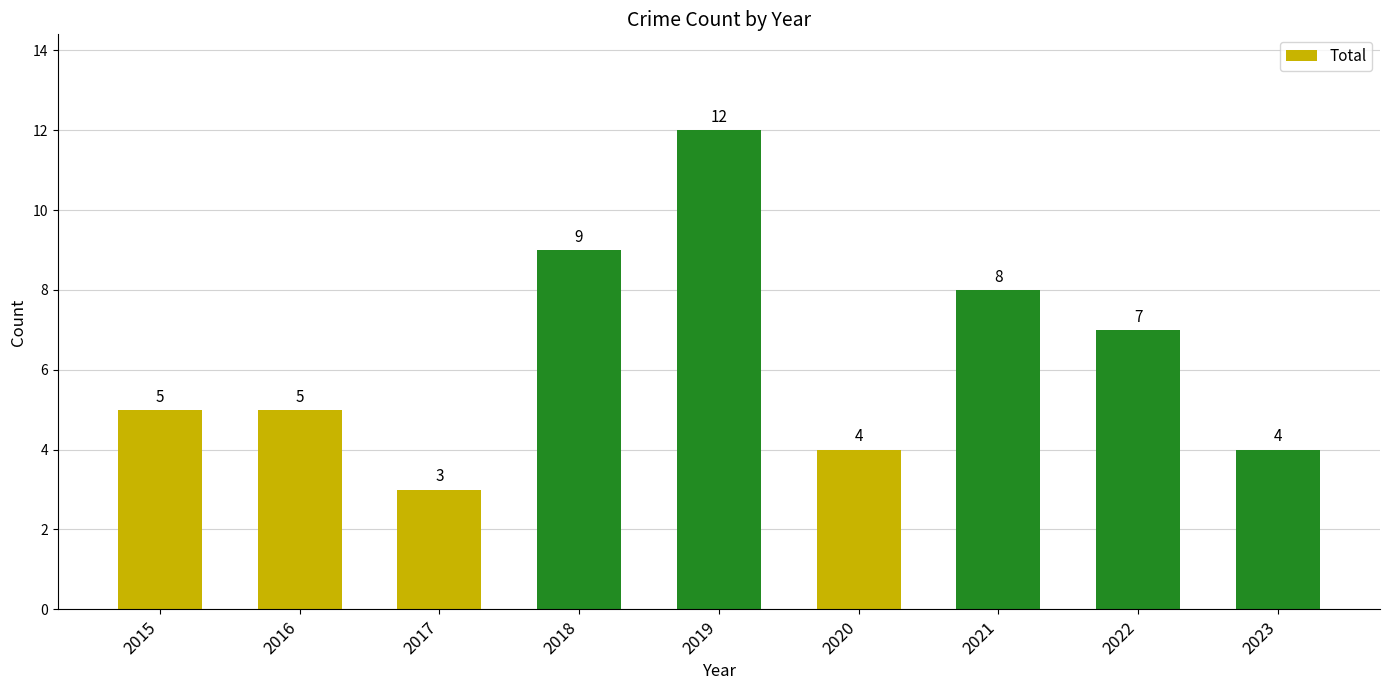

Count the number of categories in the chart.

9